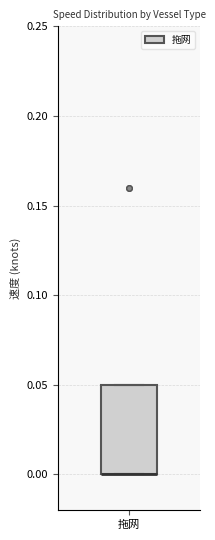

Transcribe this box plot: give where the median line is, the range the box spans, and where the two whiskers end, as read against the y-axis. The values are not printed on the chart, so give them approximately, as read against the axis.

median 0.00 (drawn on the box's lower edge), box 0.00 to 0.05, whiskers 0.00 to 0.05